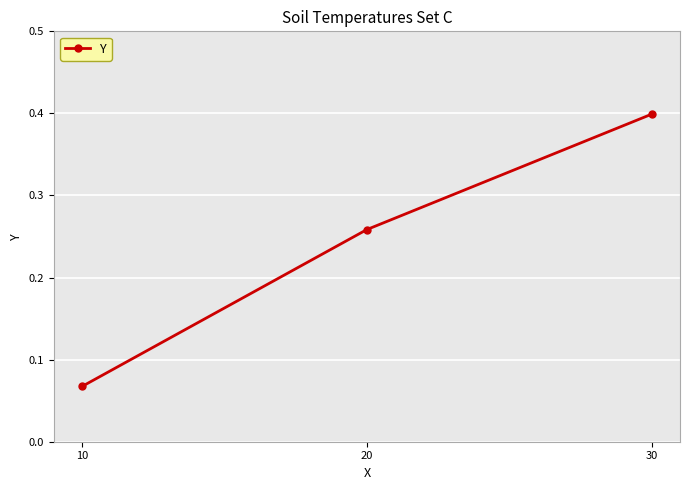

The value at 30 is 0.4. True or false?

True